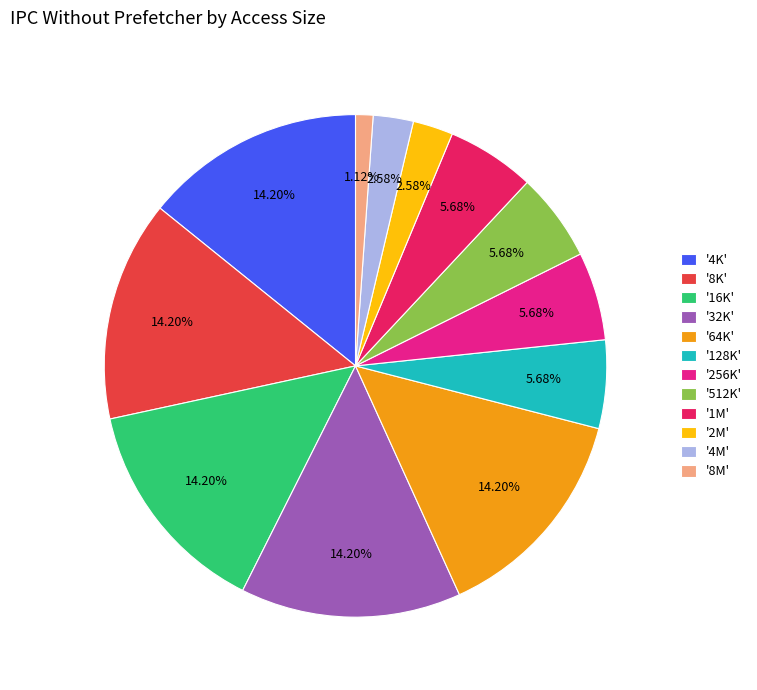

Combined, do '4K' and '256K' account for over 50%?

No